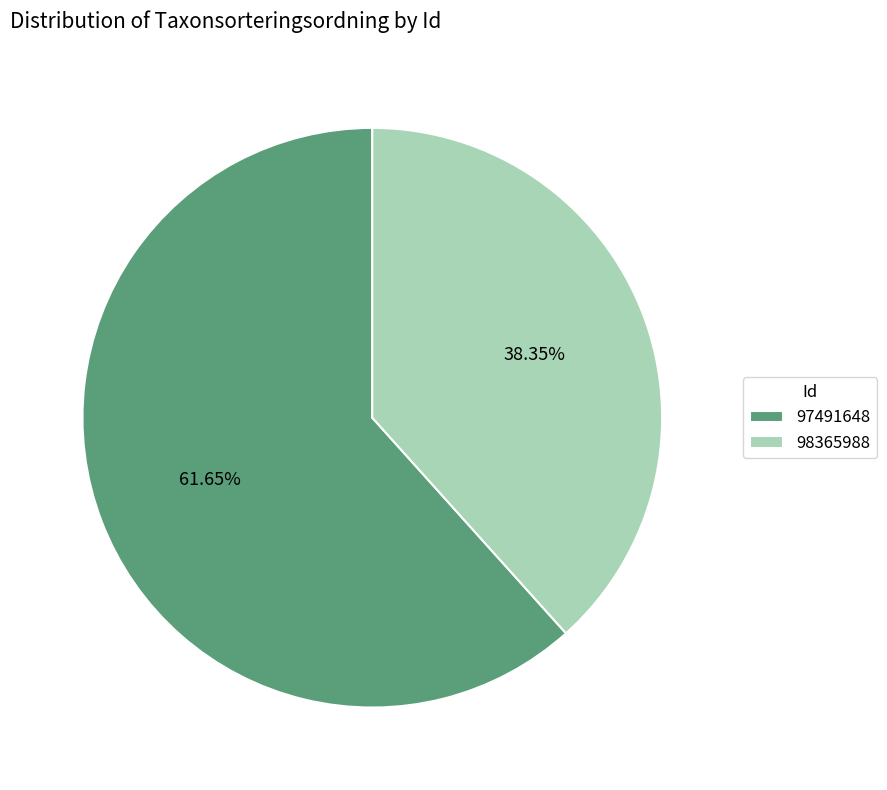

What percentage is the 97491648 slice, to the nearest percent?

62%